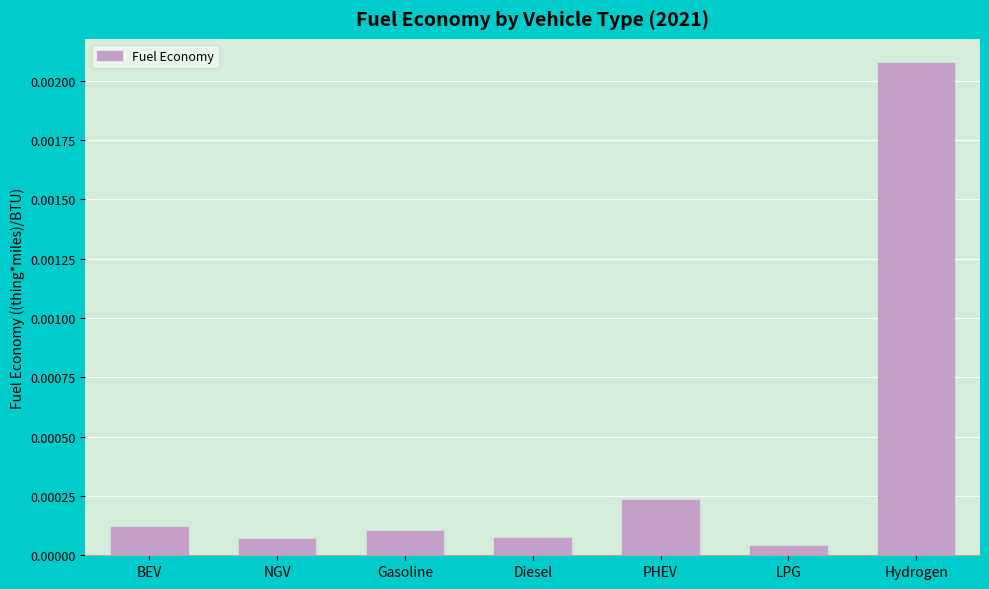

What is the label of the 5th bar from the left?

PHEV